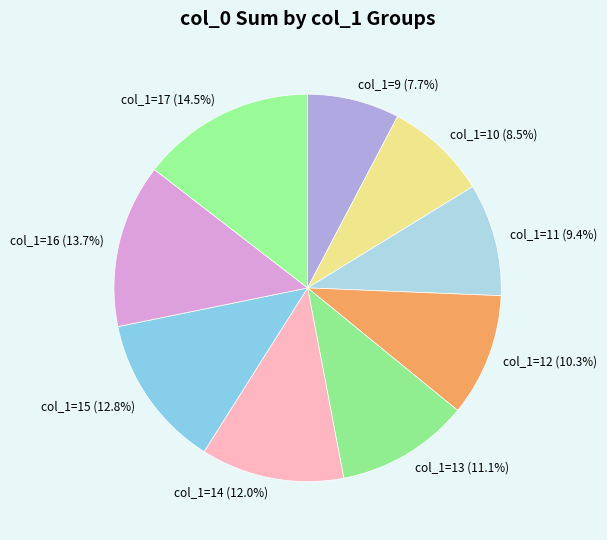

How many segments does this pie chart have?

9